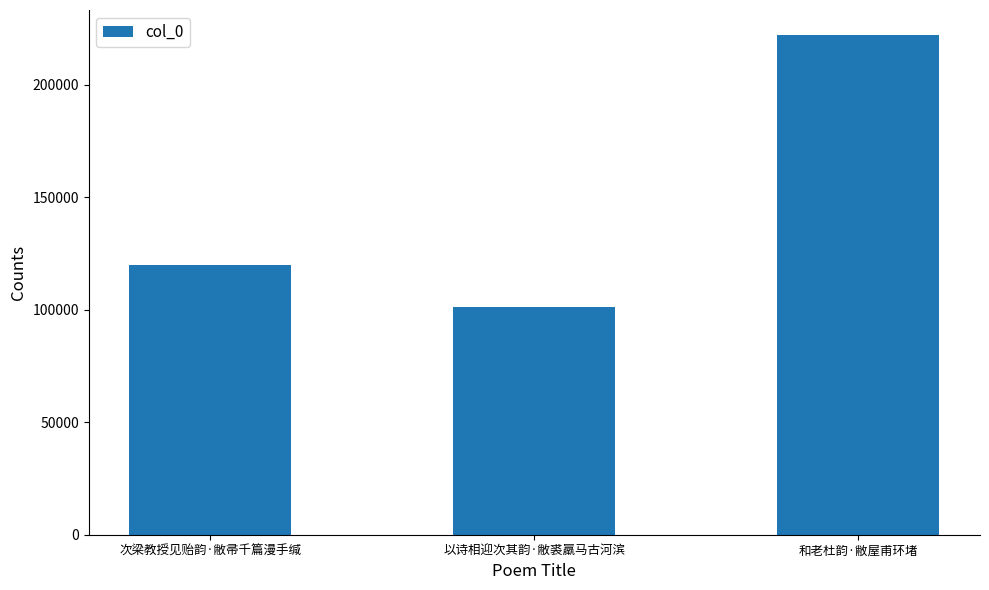

What is the label of the 2nd bar from the left?

以诗相迎次其韵·敝裘羸马古河滨